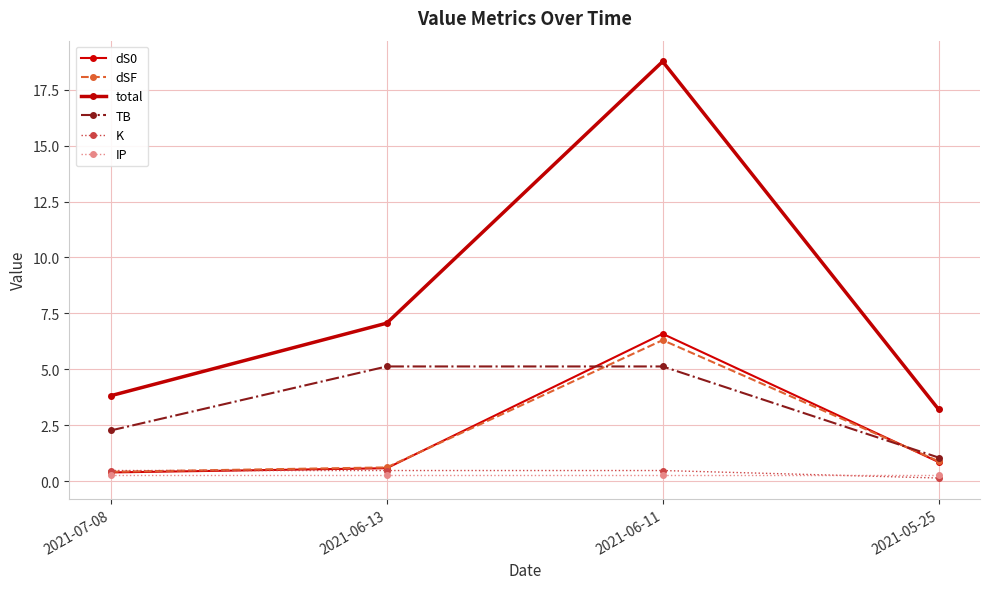

At which category is the sum across all series the highest?

2021-06-11